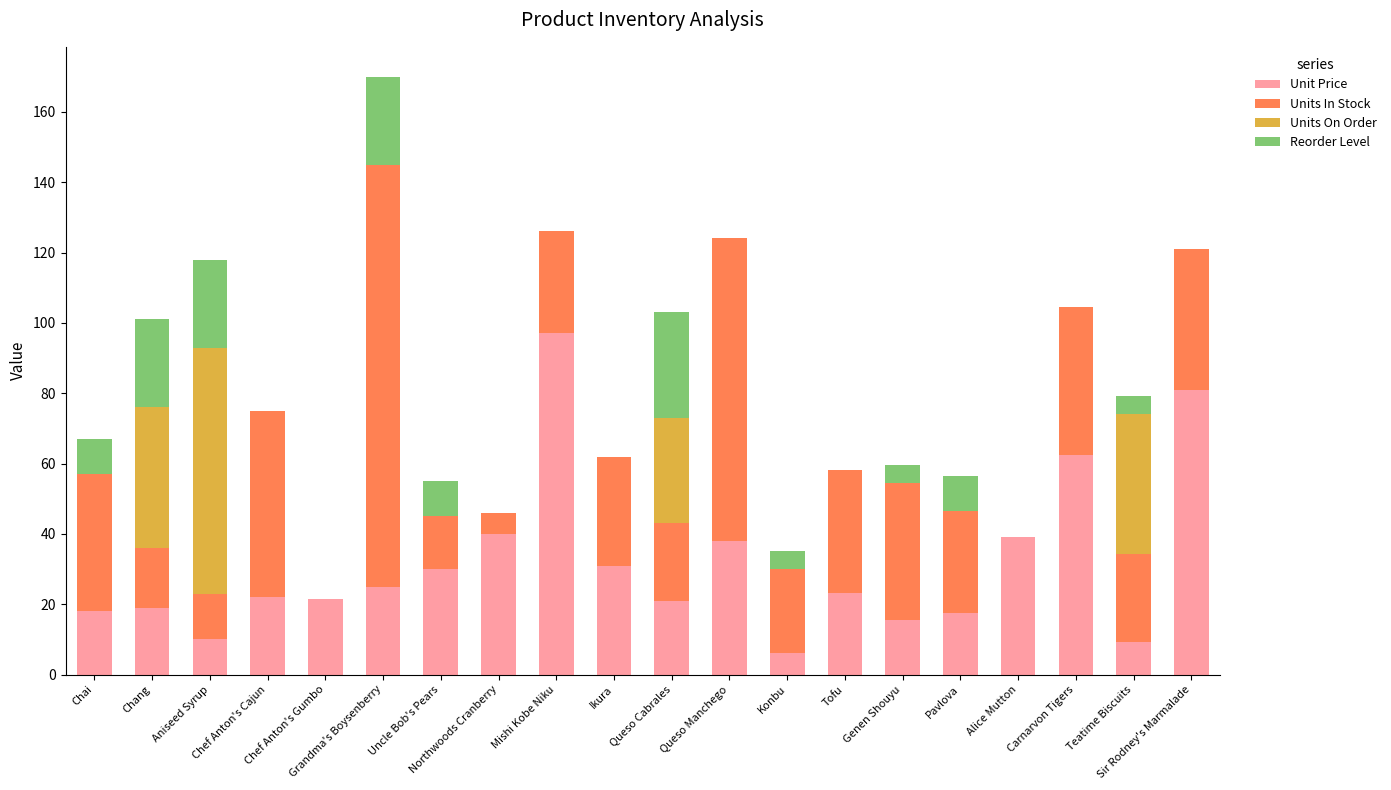

What is the total value across all series at Queso Cabrales?

103.0